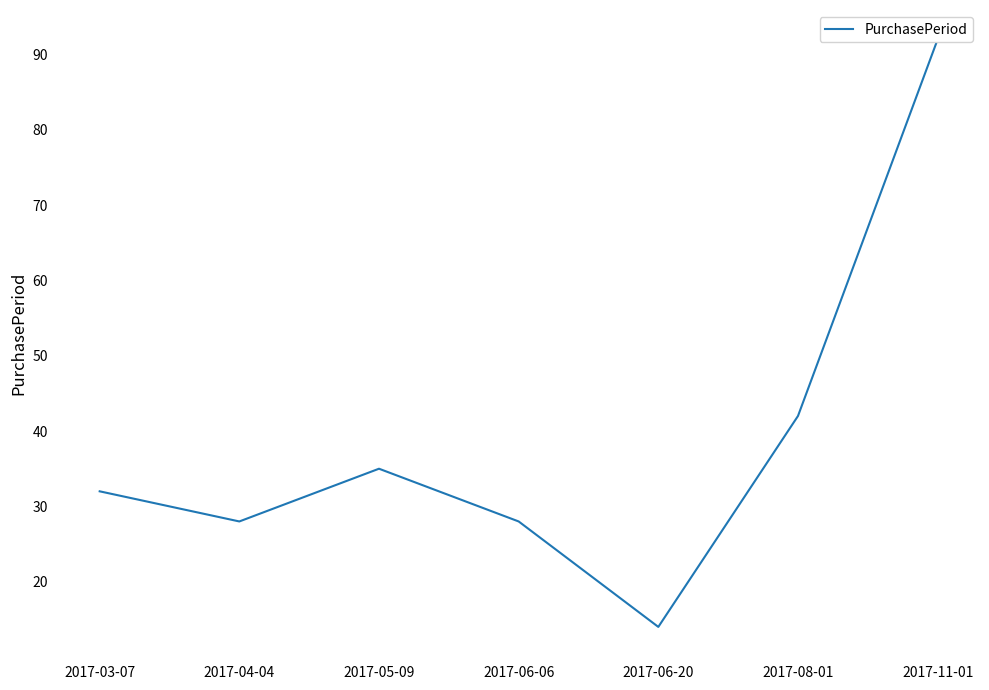

List the labels in order of value, largest first.

2017-11-01, 2017-08-01, 2017-05-09, 2017-03-07, 2017-04-04, 2017-06-06, 2017-06-20